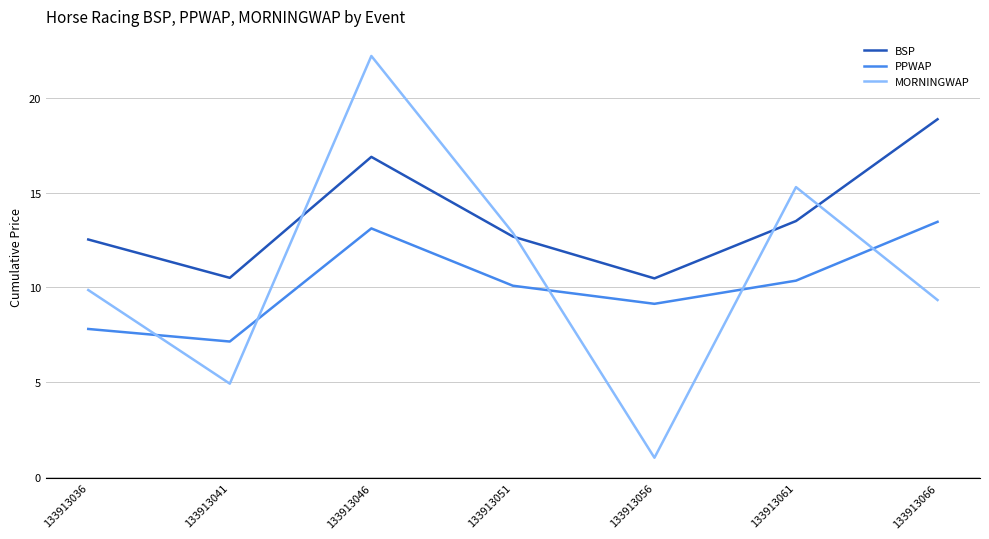

What value does the MORNINGWAP series have at 133913041?

4.9